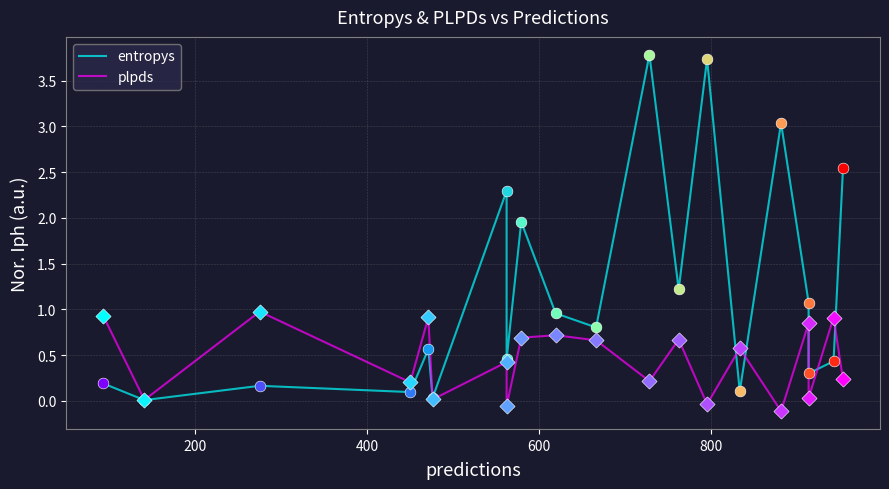

At how many categories does at least one series exceed 3?

3